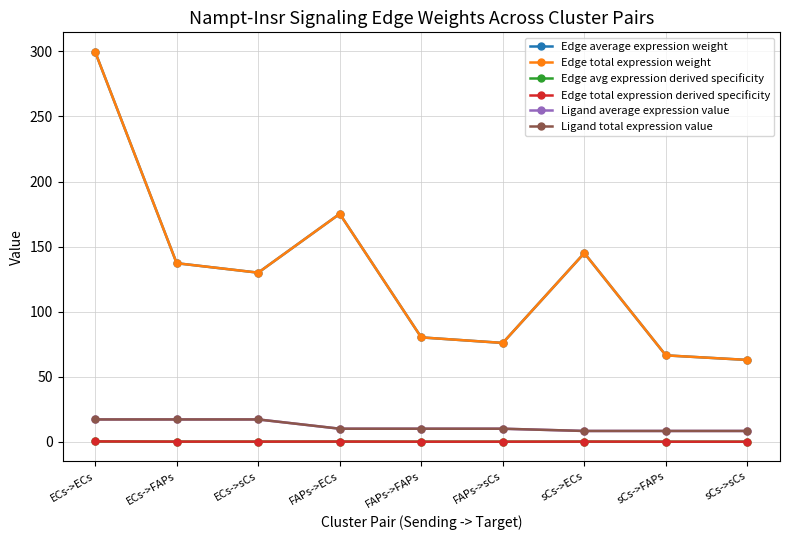

Is this an area chart (filled region under the line)?

No